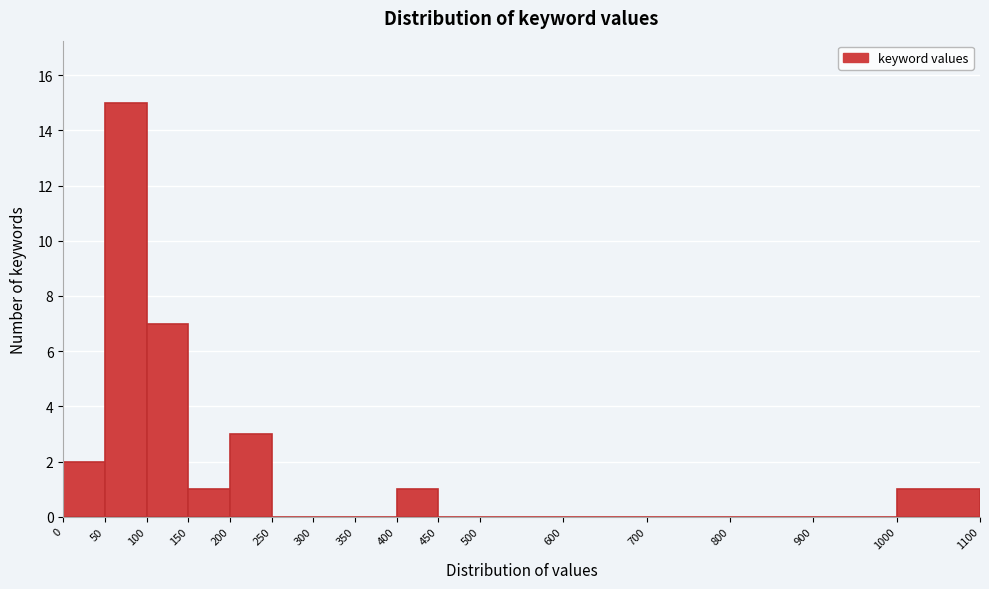

Reading left to right, transcribe this chart: for each bar, give the range it covers on the x-axis and its height. The values are not printed on the chart, so give them approximately, as read against the axis.

0 to 50: 2
50 to 100: 15
100 to 150: 7
150 to 200: 1
200 to 250: 3
250 to 300: 0
300 to 350: 0
350 to 400: 0
400 to 450: 1
450 to 500: 0
500 to 600: 0
600 to 700: 0
700 to 800: 0
800 to 900: 0
900 to 1000: 0
1000 to 1100: 1